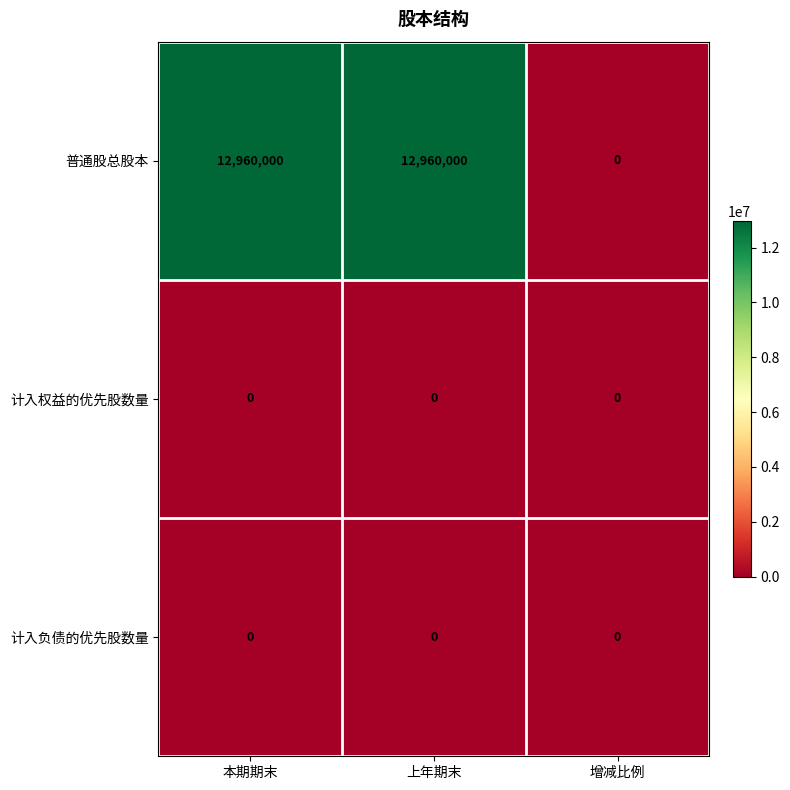

Reading right to left, transcribe all the data shown in this chart.

普通股总股本: 0	12960000	12960000
计入权益的优先股数量: 0	0	0
计入负债的优先股数量: 0	0	0